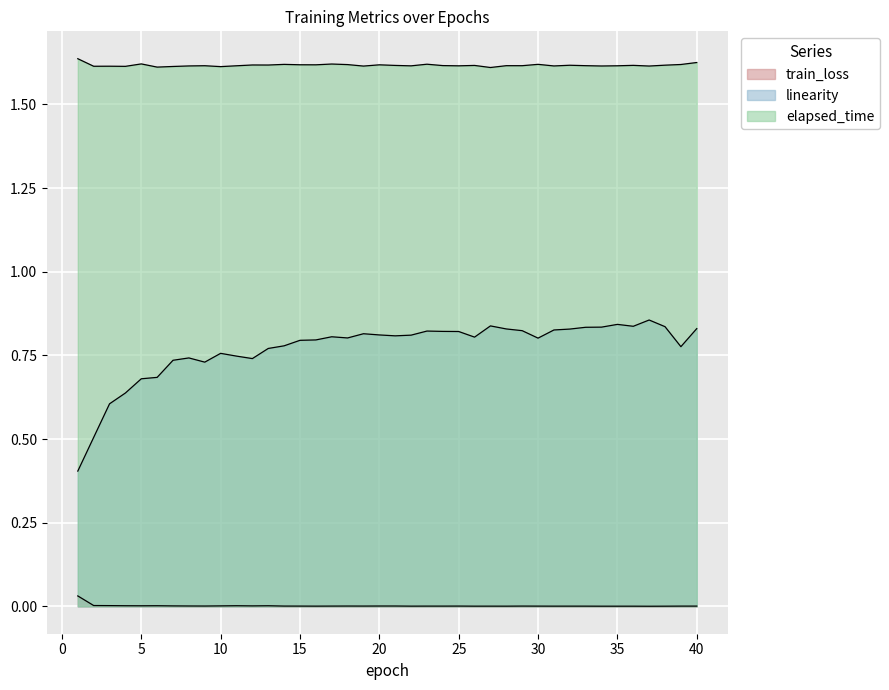

Reading left to right, transcribe all the data shown in this chart.

train_loss: 1=0.0	2=0.0	3=0.0	4=0.0	5=0.0	6=0.0	7=0.0	8=0.0	9=0.0	10=0.0	11=0.0	12=0.0	13=0.0	14=0.0	15=0.0	16=0.0	17=0.0	18=0.0	19=0.0	20=0.0	21=0.0	22=0.0	23=0.0	24=0.0	25=0.0	26=0.0	27=0.0	28=0.0	29=0.0	30=0.0	31=0.0	32=0.0	33=0.0	34=0.0	35=0.0	36=0.0	37=0.0	38=0.0	39=0.0	40=0.0
linearity: 1=0.4	2=0.5	3=0.6	4=0.6	5=0.7	6=0.7	7=0.7	8=0.7	9=0.7	10=0.8	11=0.7	12=0.7	13=0.8	14=0.8	15=0.8	16=0.8	17=0.8	18=0.8	19=0.8	20=0.8	21=0.8	22=0.8	23=0.8	24=0.8	25=0.8	26=0.8	27=0.8	28=0.8	29=0.8	30=0.8	31=0.8	32=0.8	33=0.8	34=0.8	35=0.8	36=0.8	37=0.9	38=0.8	39=0.8	40=0.8
elapsed_time: 1=1.6	2=1.6	3=1.6	4=1.6	5=1.6	6=1.6	7=1.6	8=1.6	9=1.6	10=1.6	11=1.6	12=1.6	13=1.6	14=1.6	15=1.6	16=1.6	17=1.6	18=1.6	19=1.6	20=1.6	21=1.6	22=1.6	23=1.6	24=1.6	25=1.6	26=1.6	27=1.6	28=1.6	29=1.6	30=1.6	31=1.6	32=1.6	33=1.6	34=1.6	35=1.6	36=1.6	37=1.6	38=1.6	39=1.6	40=1.6